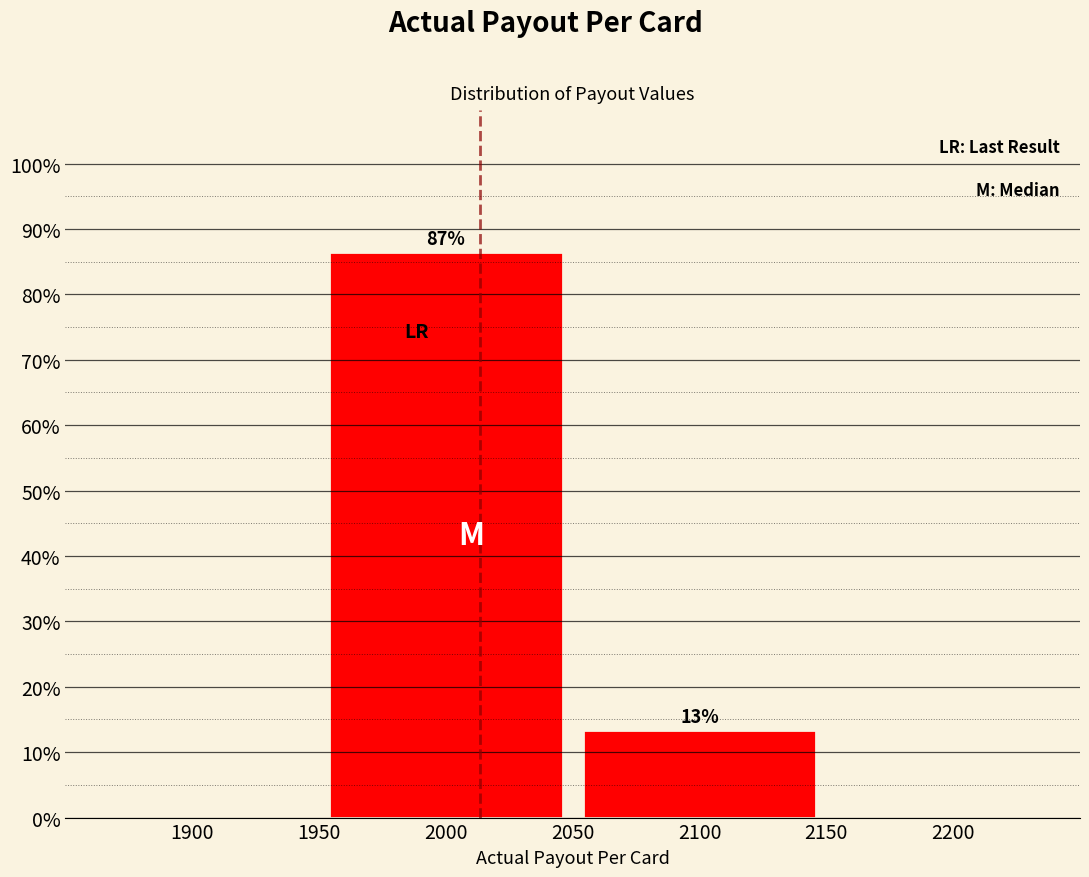

How many bars are there in total?

2